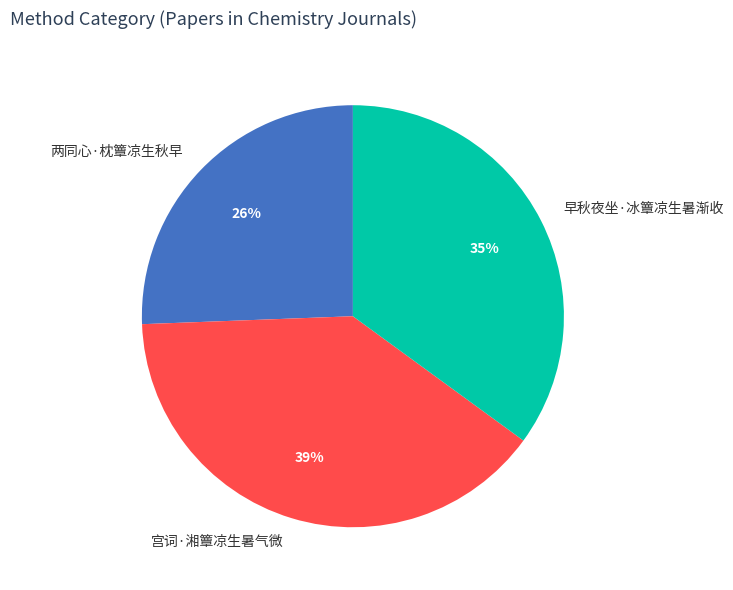

Rank the categories by value from lowest to highest.

两同心·枕簟凉生秋早, 早秋夜坐·冰簟凉生暑渐收, 宫词·湘簟凉生暑气微